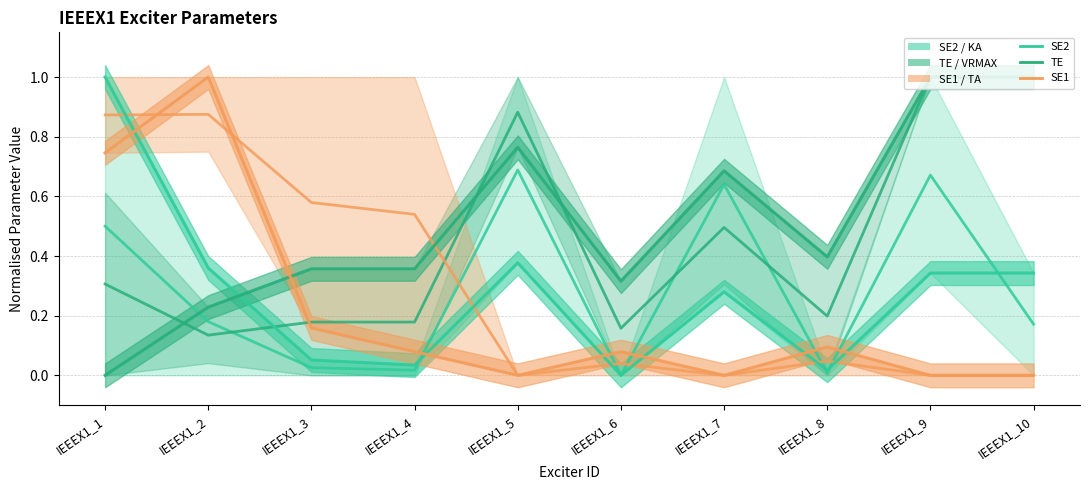

What is the sum of the TE centre values at IEEEX1_3 and IEEEX1_4?

0.4